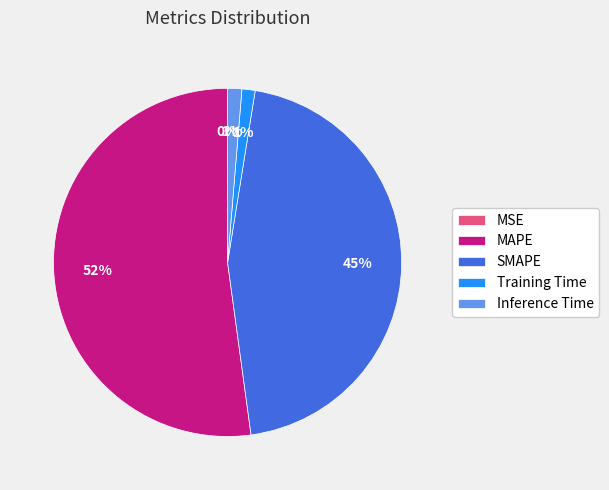

Is there any slice that represents more than half of the pie?

Yes